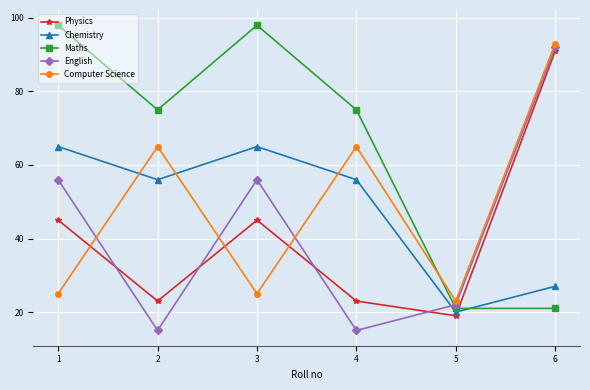

In Computer Science, how many points are higher than both neighbors (excluding endpoints)?

2